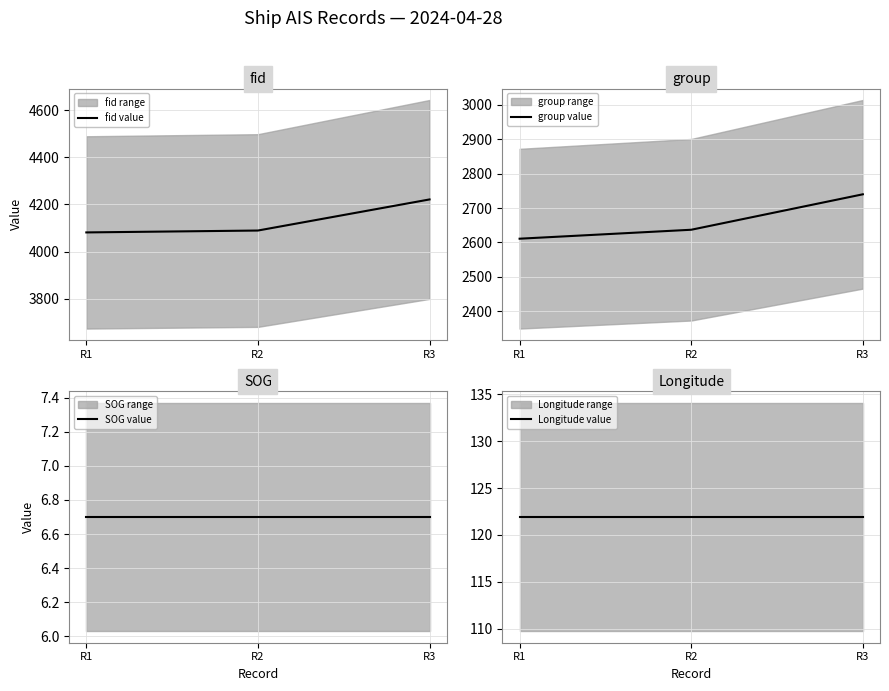

Count the number of categories in the chart.

3